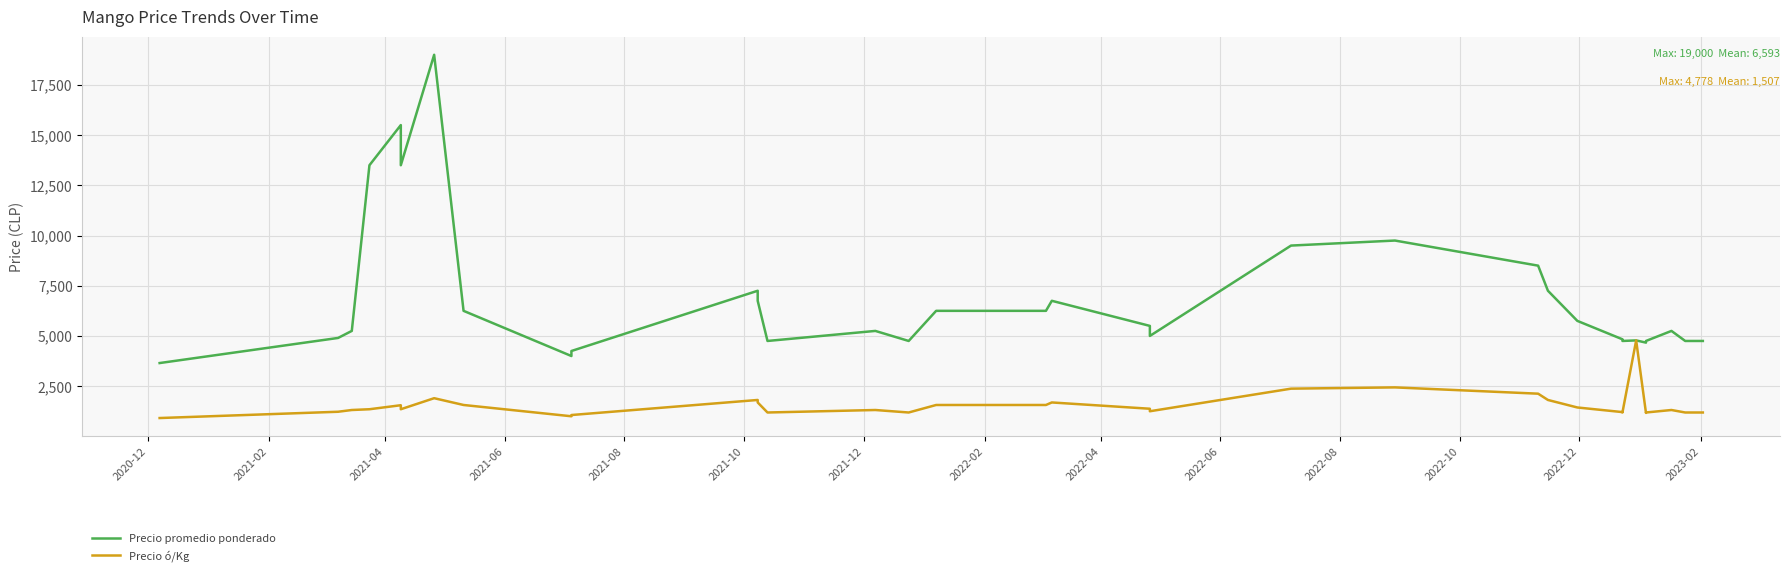

True or false: Precio ó/Kg and Precio promedio ponderado intersect in this chart.

False